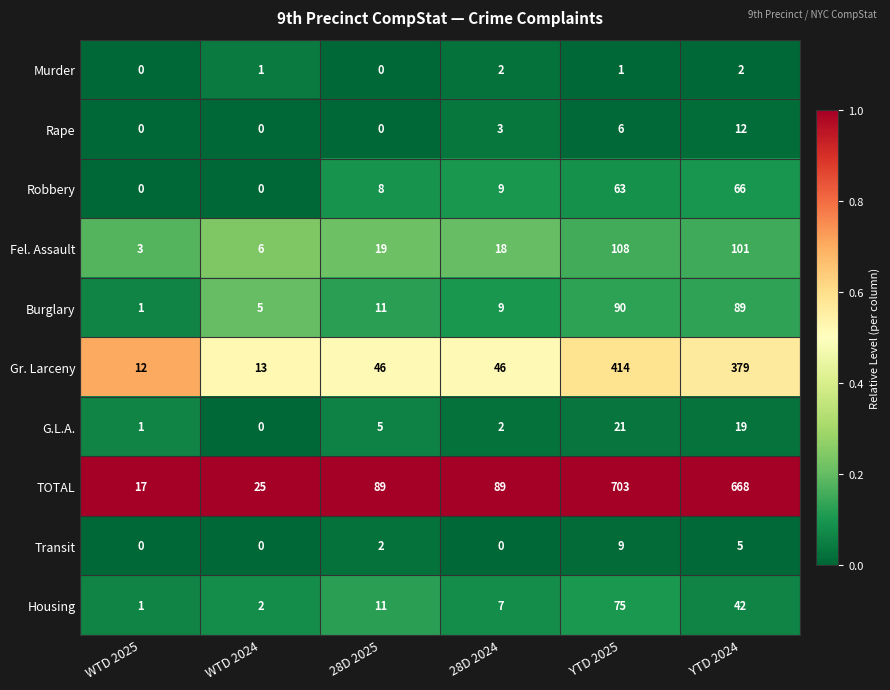

What is the spread (max minus min) of values at YTD 2024?

666